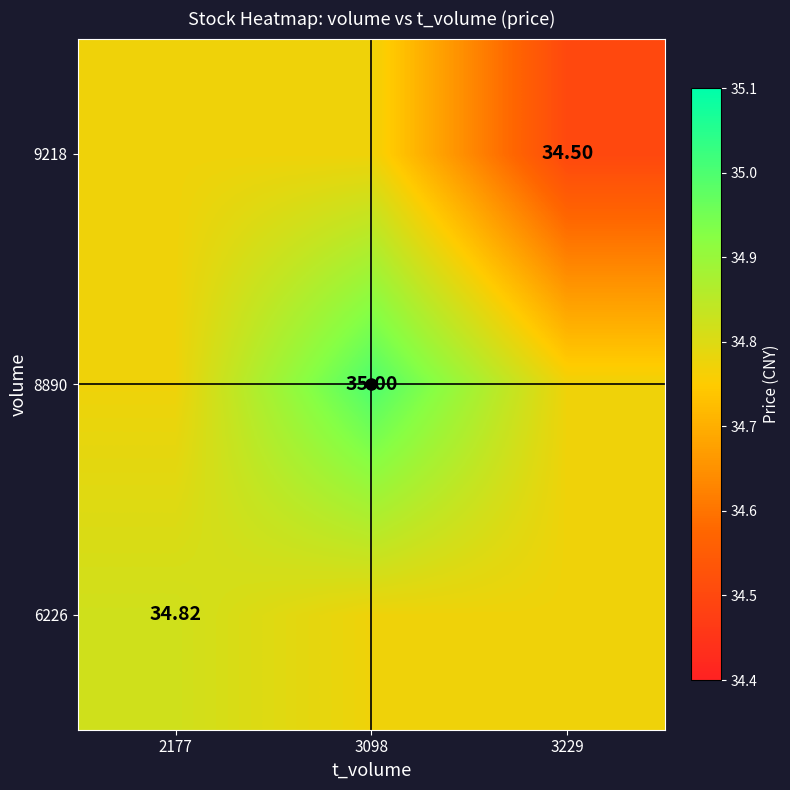

Is it true that 6226 equals 34.8 at 3229?

True